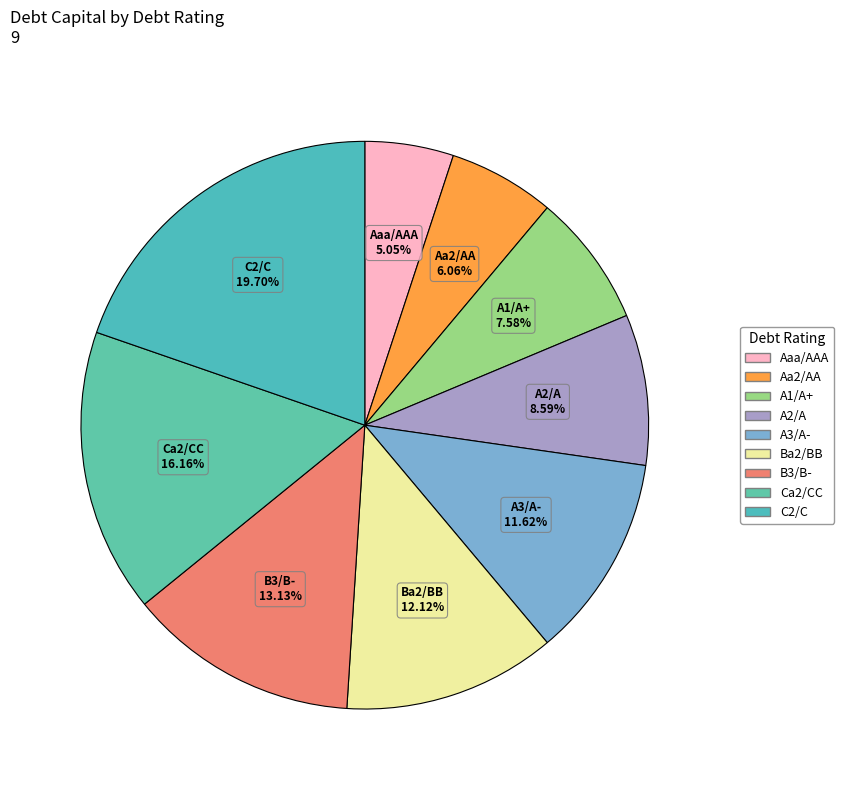

Is there any slice that represents more than half of the pie?

No